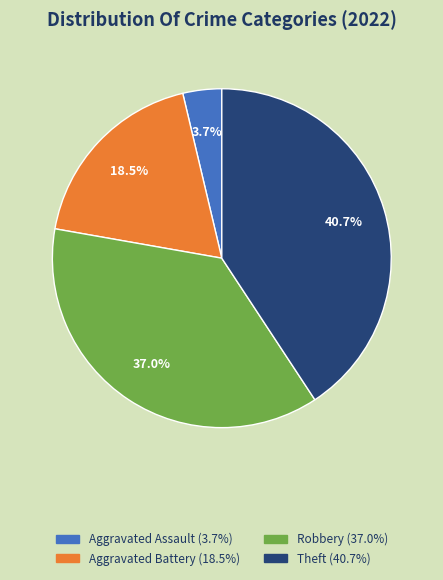

Is there a majority slice in this chart?

No